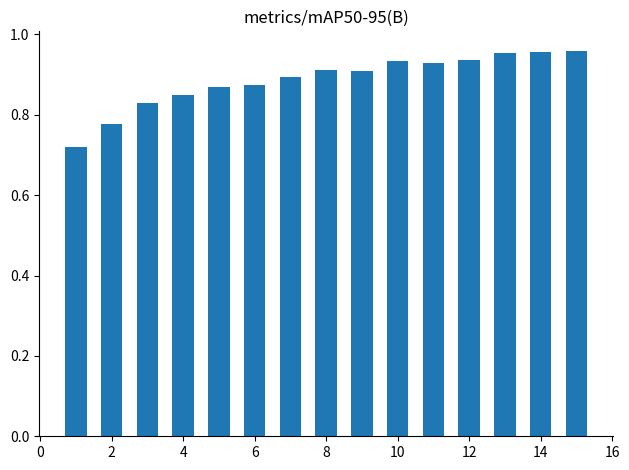

Count the values in the range 0 to 1.

15